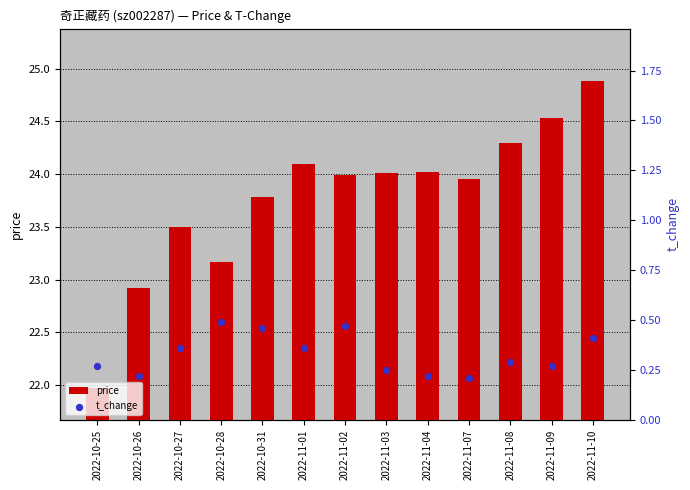

Which series has the largest total across all categories?

price